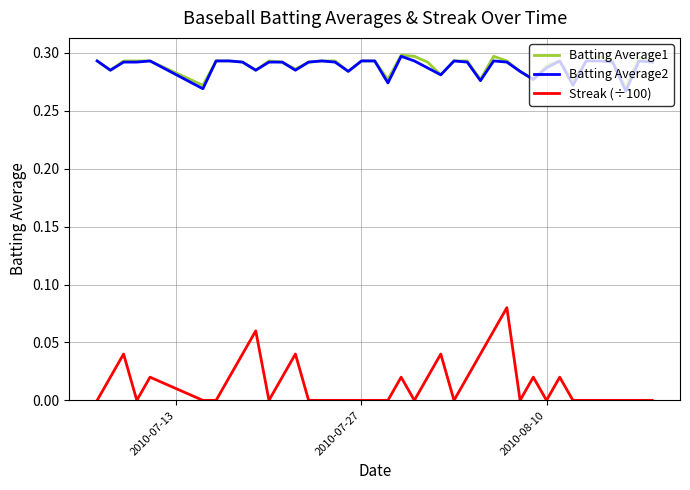

True or false: Streak (÷100) and Batting Average1 cross at least once.

False